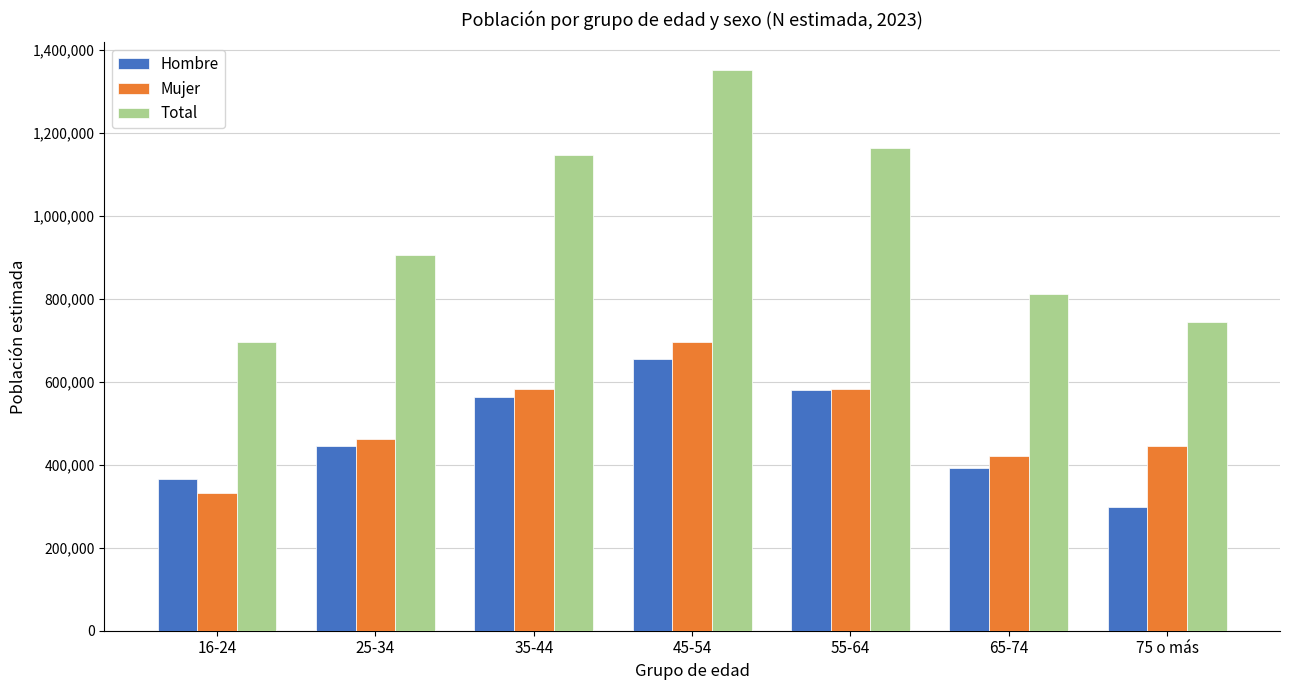

What is the spread (max minus min) of values at 16-24?

364972